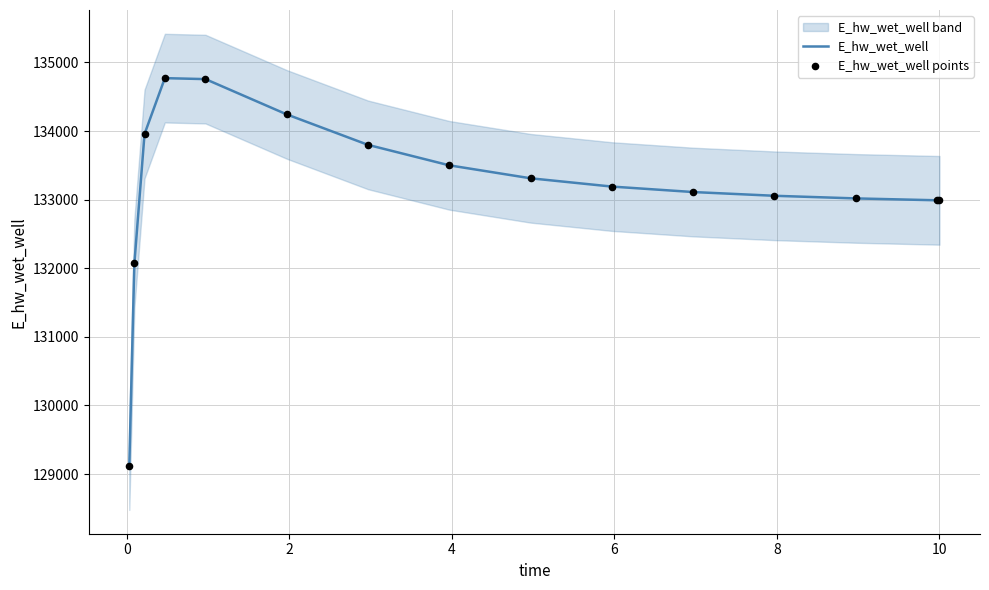

What is the highest value of the E_hw_wet_well series?

134771.9